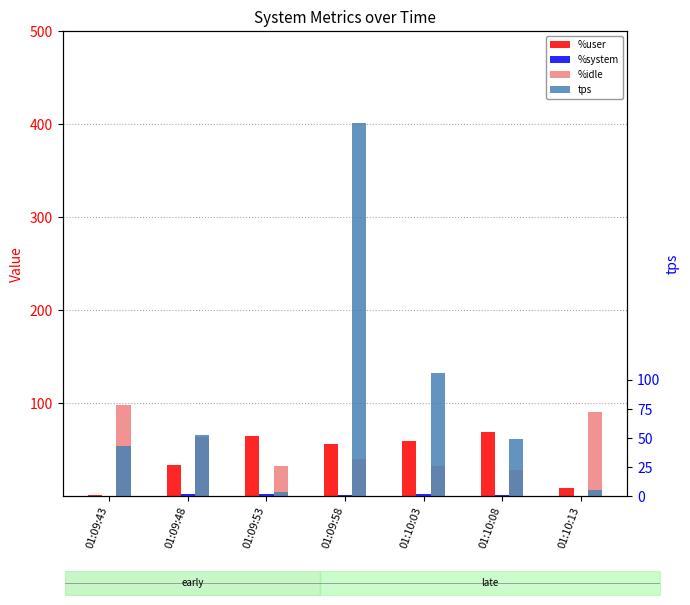

Which series changed the most between 01:09:43 and 01:09:58?

tps